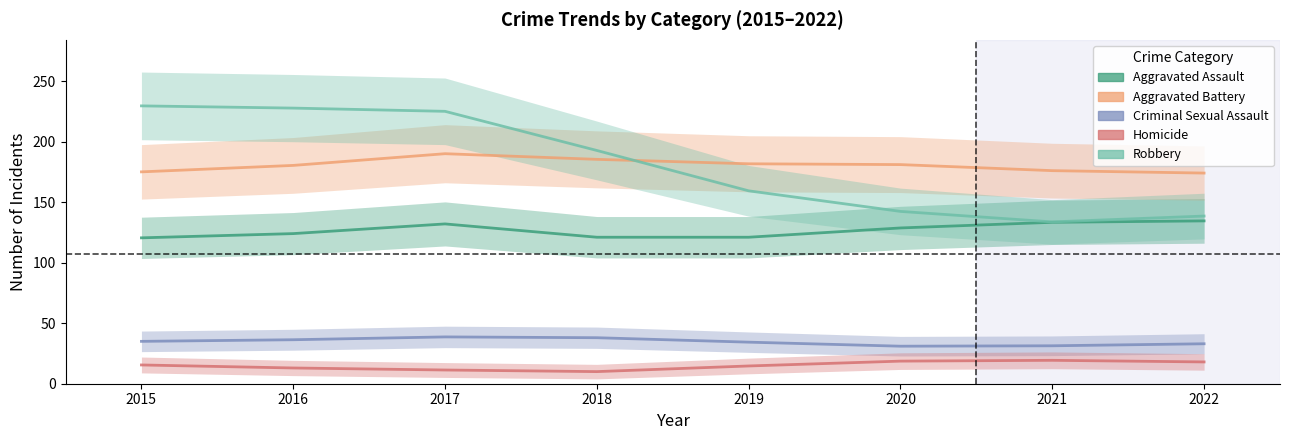

What is the total value across all series at 2018?

552